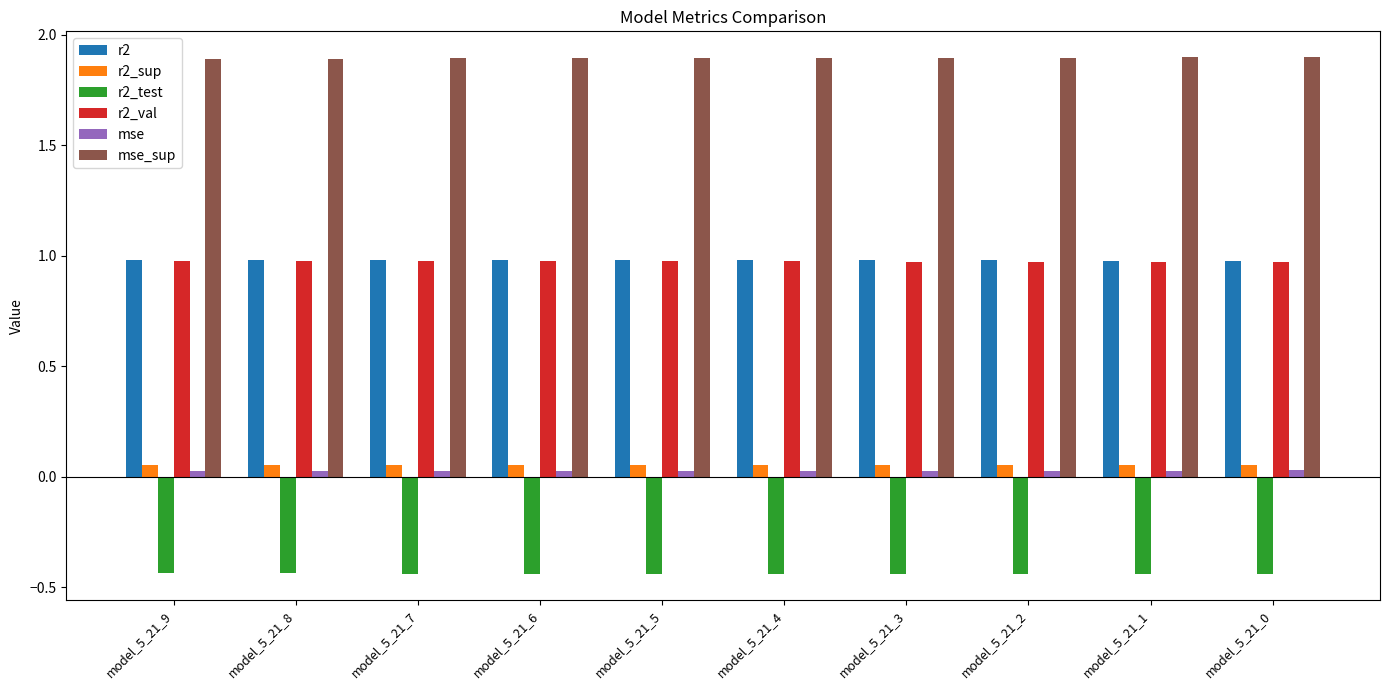

Is the value of mse at model_5_21_8 greater than the value of r2 at model_5_21_4?

No